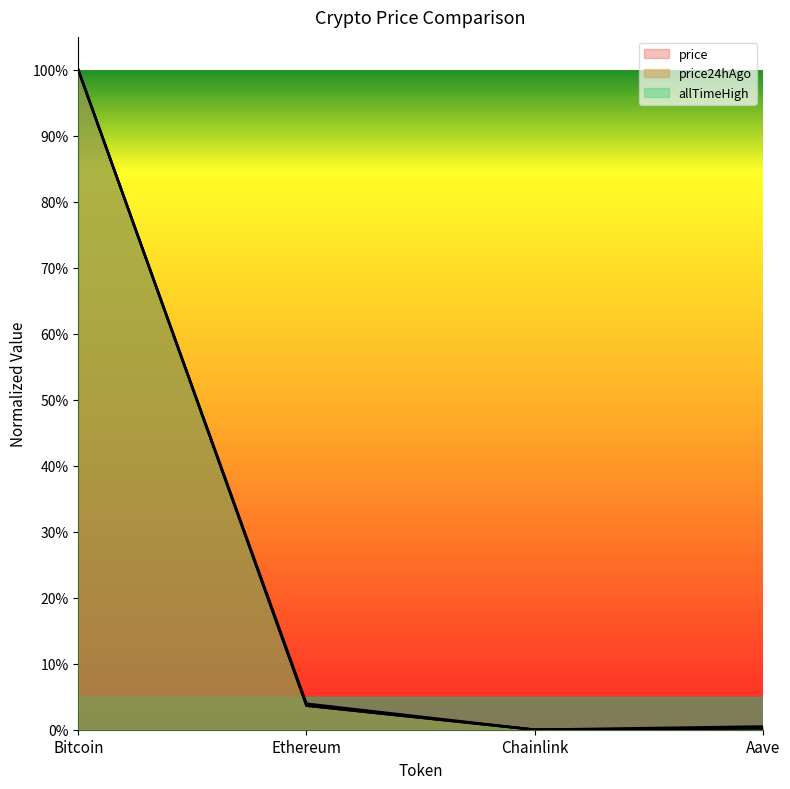

What position from the right is Chainlink?

2